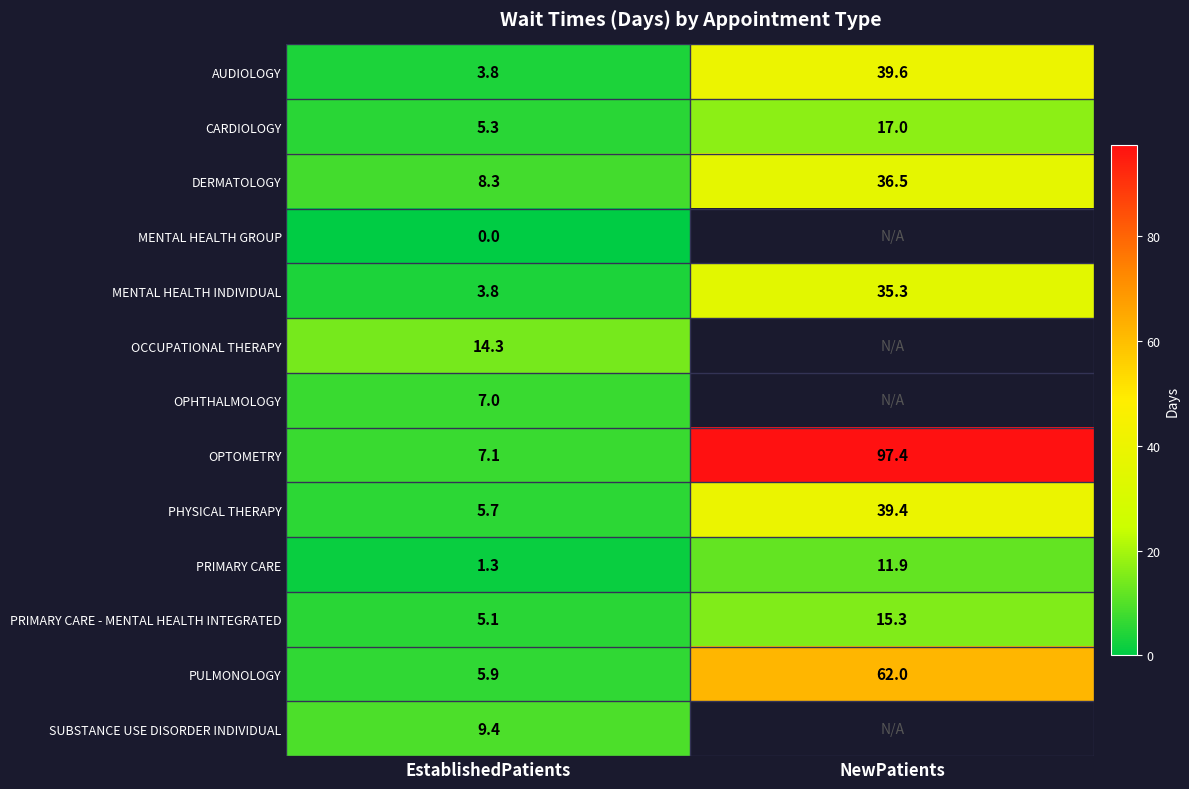

What is the difference between the highest and lowest values at EstablishedPatients?

14.3